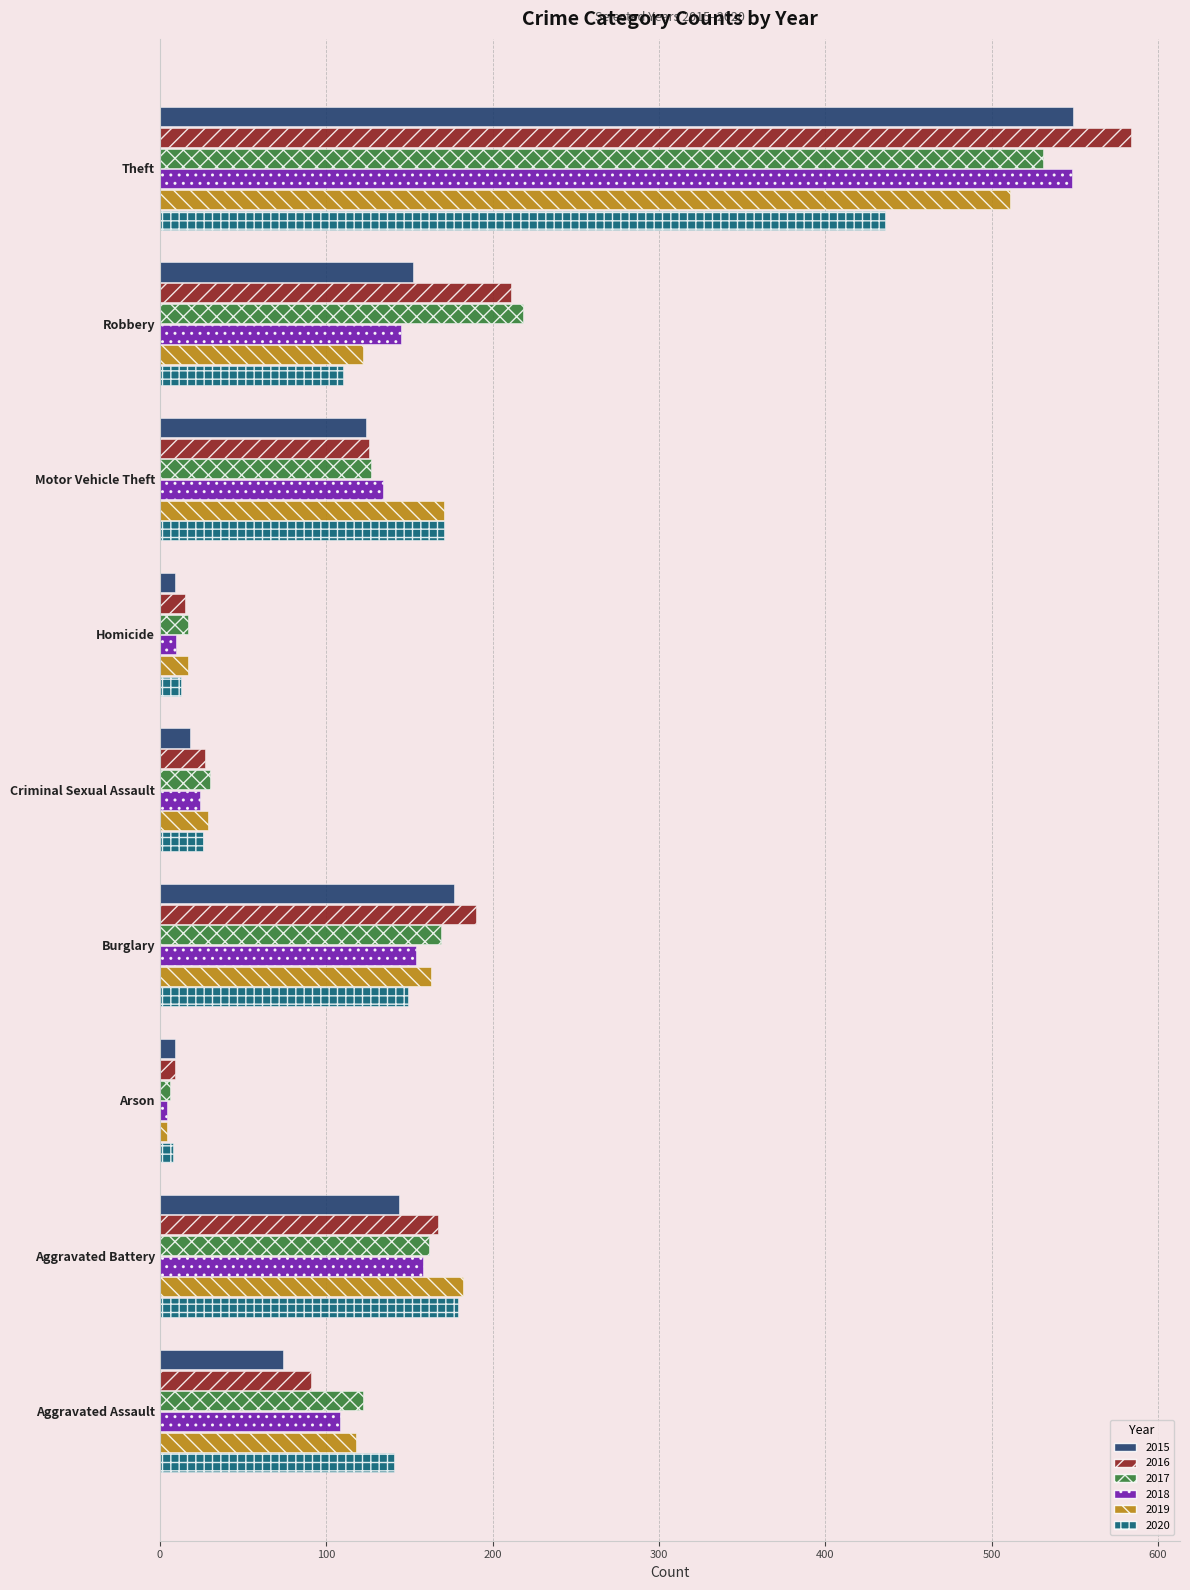

At which label does 2020 reach its peak?

Theft